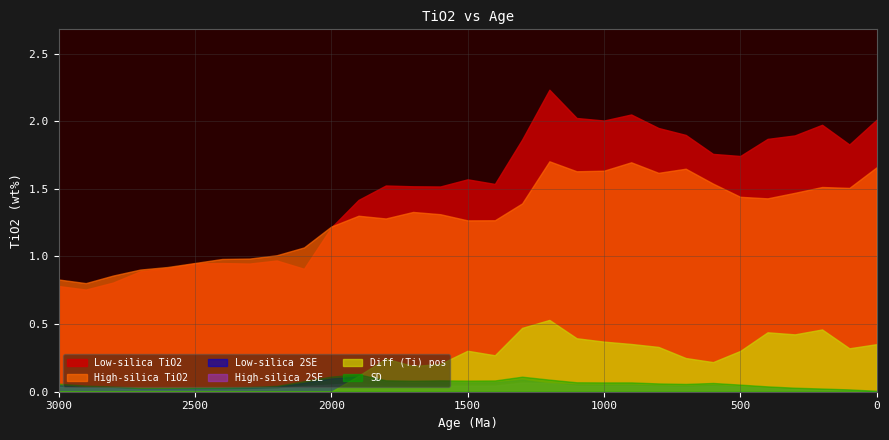

Count the number of data series in this chart.

6